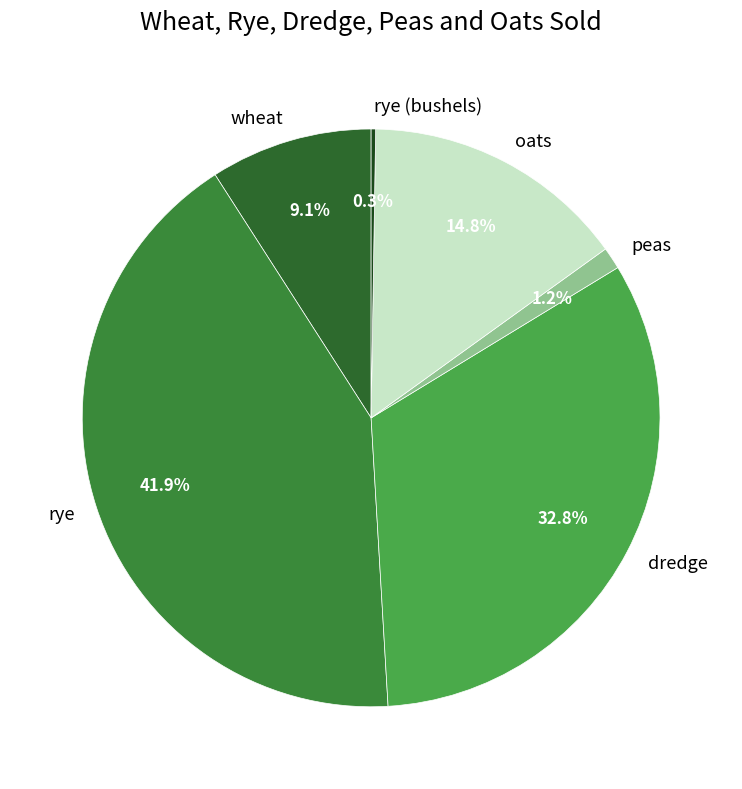

Which has a higher value, peas or rye?

rye